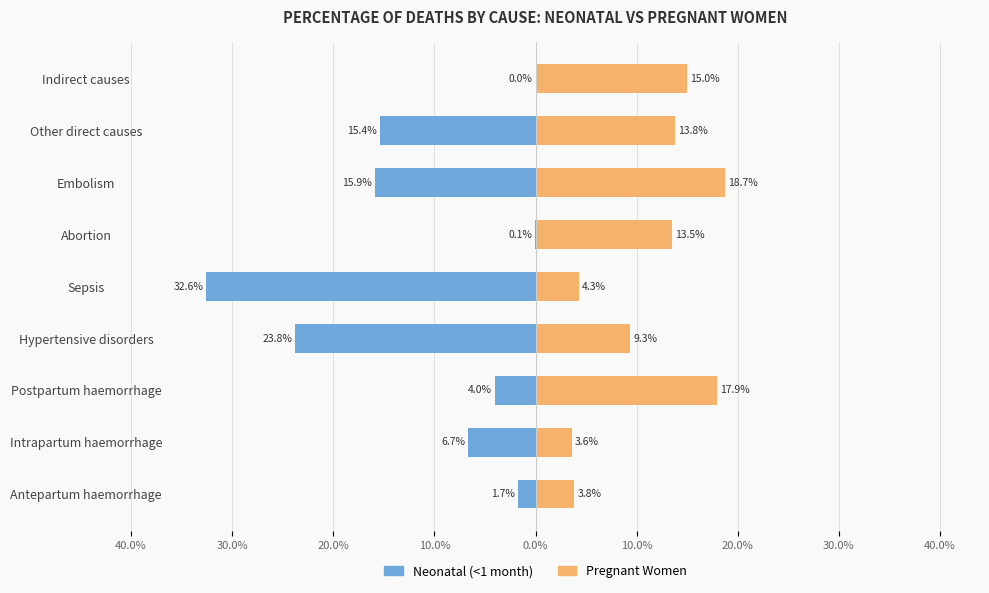

What is the minimum value shown in the chart?

-32.6